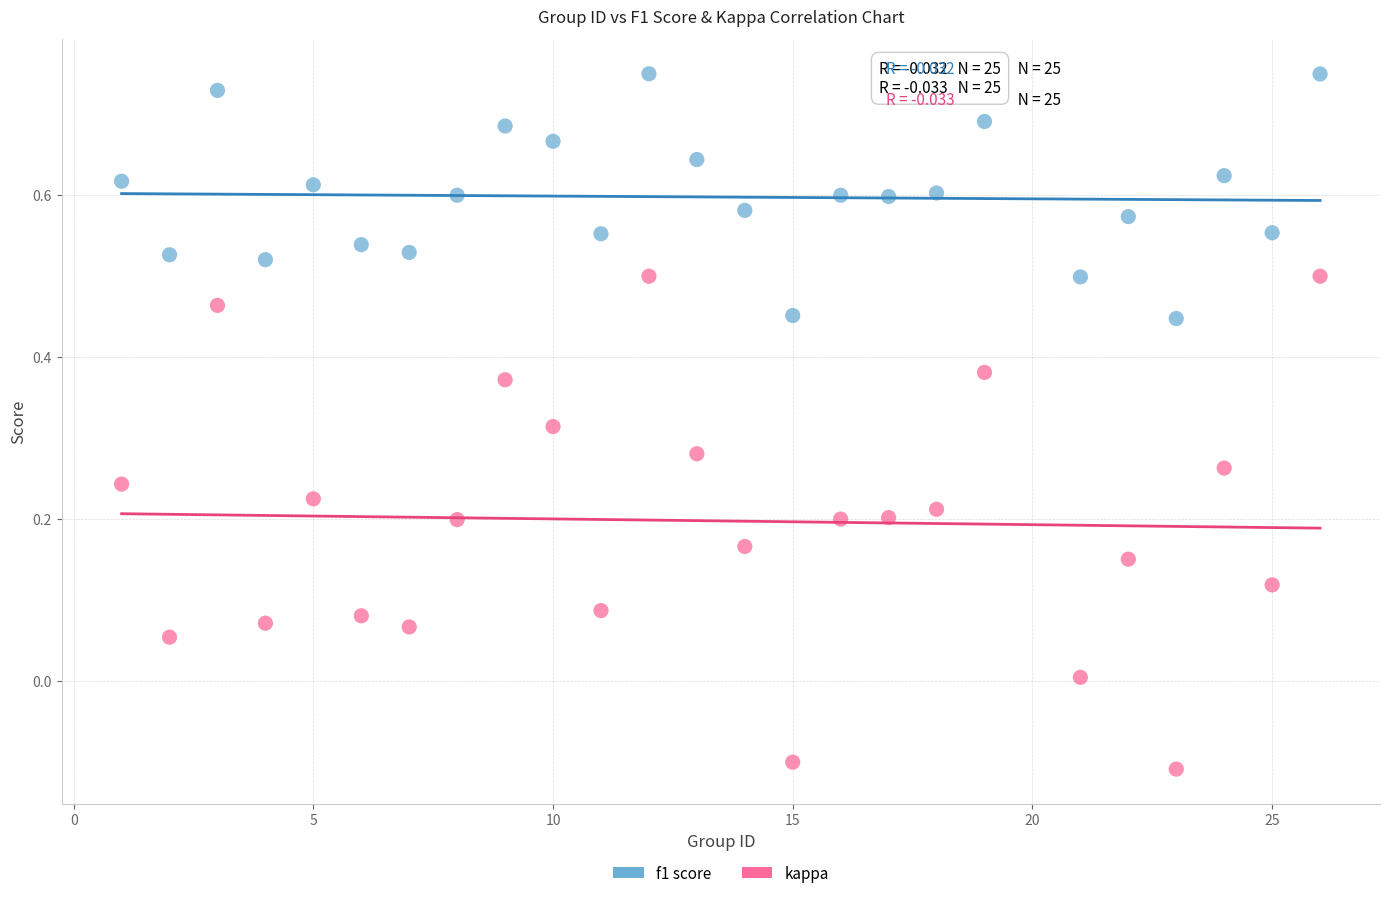

Which series contains the lowest Y value?

kappa